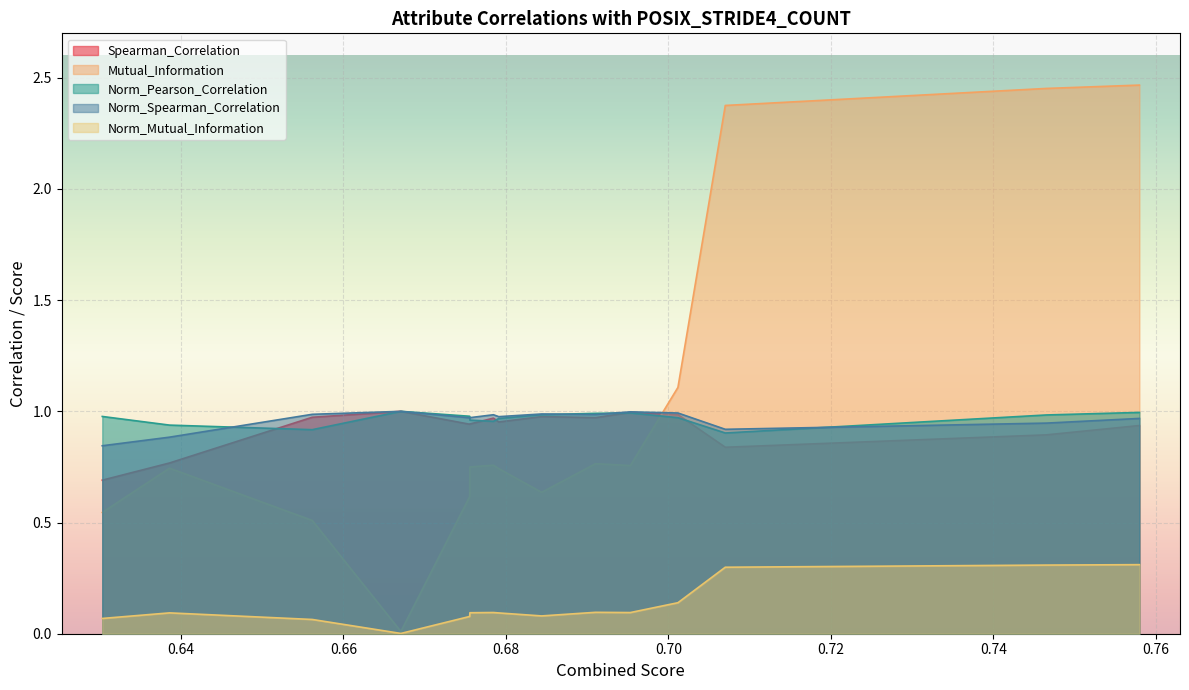

What are all the series names shown in the legend?

Spearman_Correlation, Mutual_Information, Norm_Pearson_Correlation, Norm_Spearman_Correlation, Norm_Mutual_Information